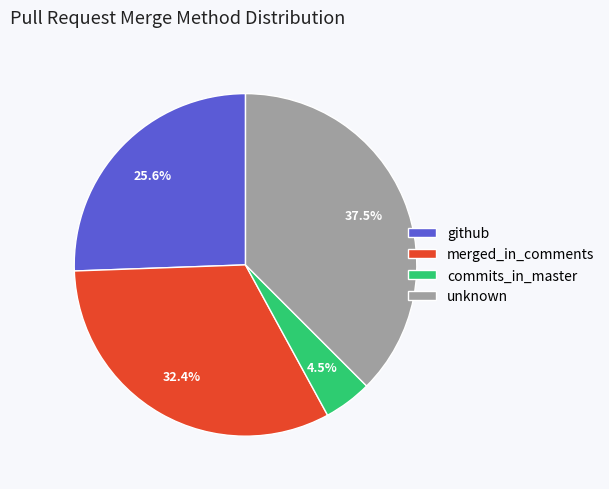

How many slices are in this pie chart?

4